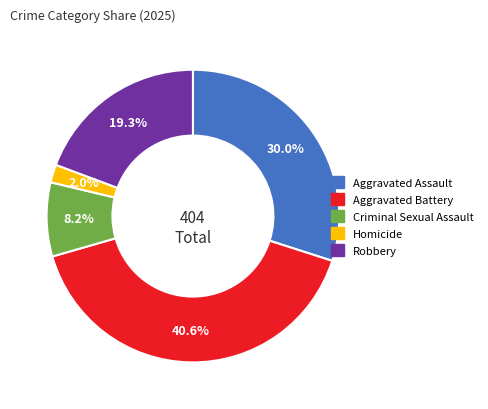

Count the number of slices in the pie.

5